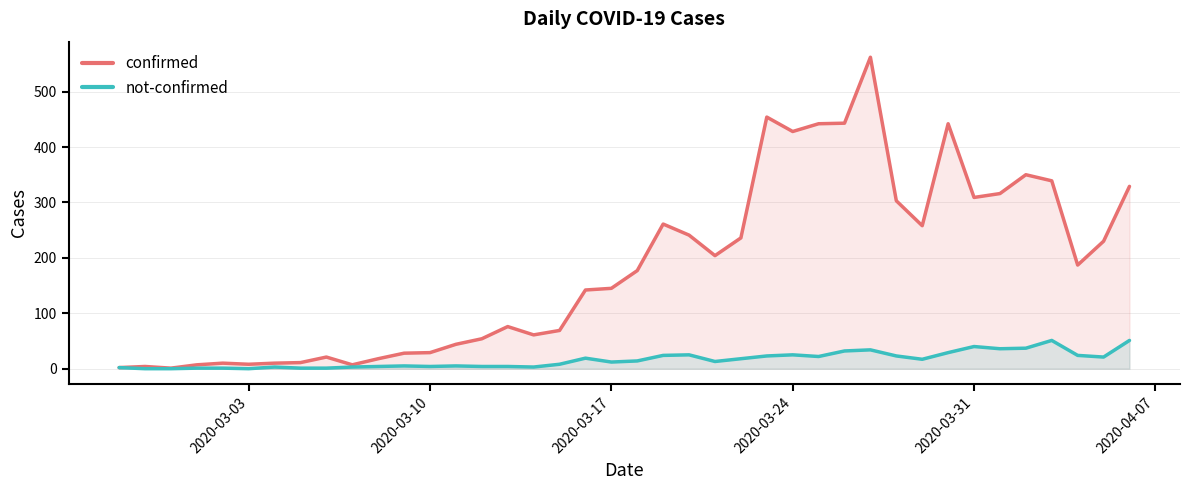

Is it true that confirmed equals 145 at 2020-03-17?

True